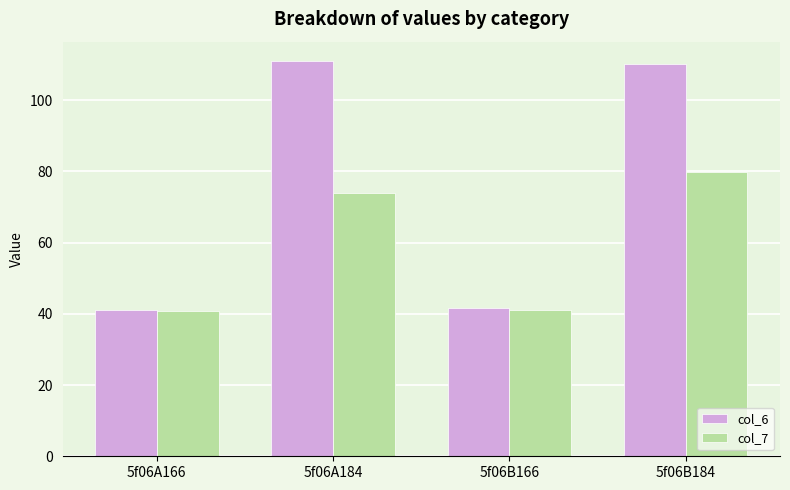

Is it true that col_6 equals 41.6 at 5f06B166?

True